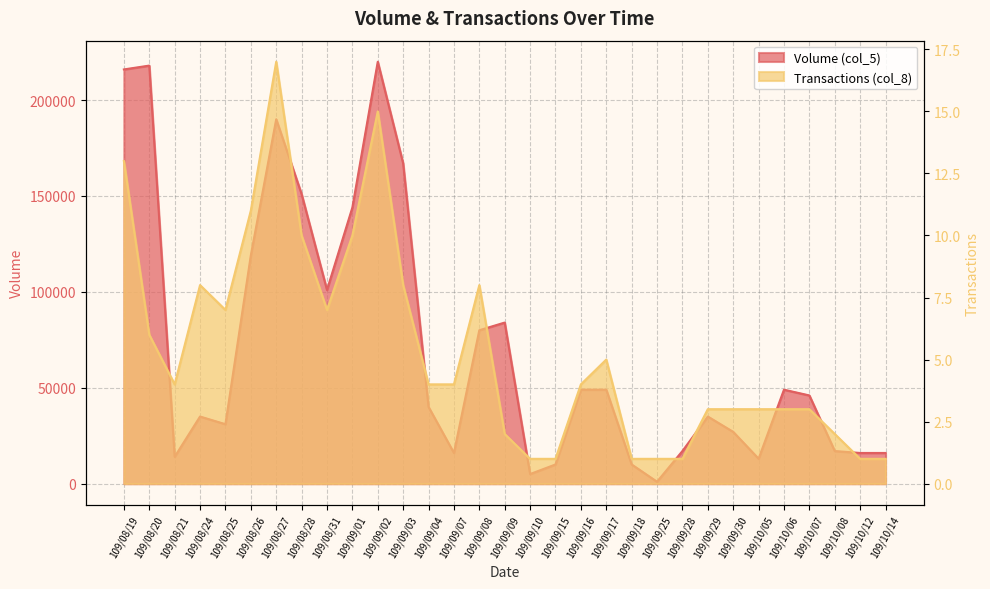

At which label does Volume (col_5) first exceed 40000?

109/08/19